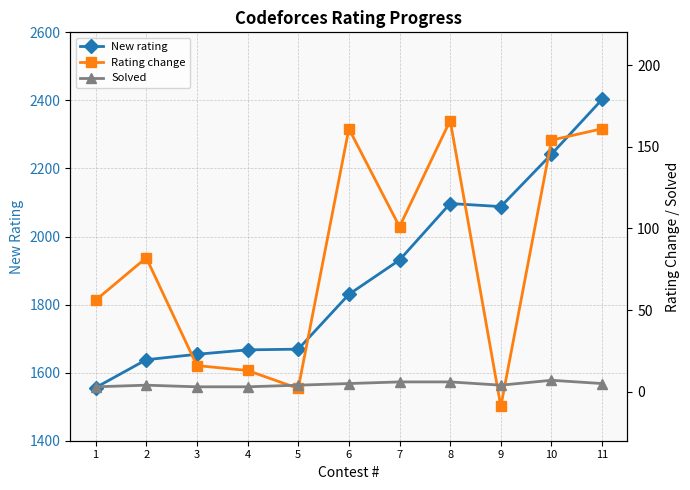

How many lines are shown in the chart?

3